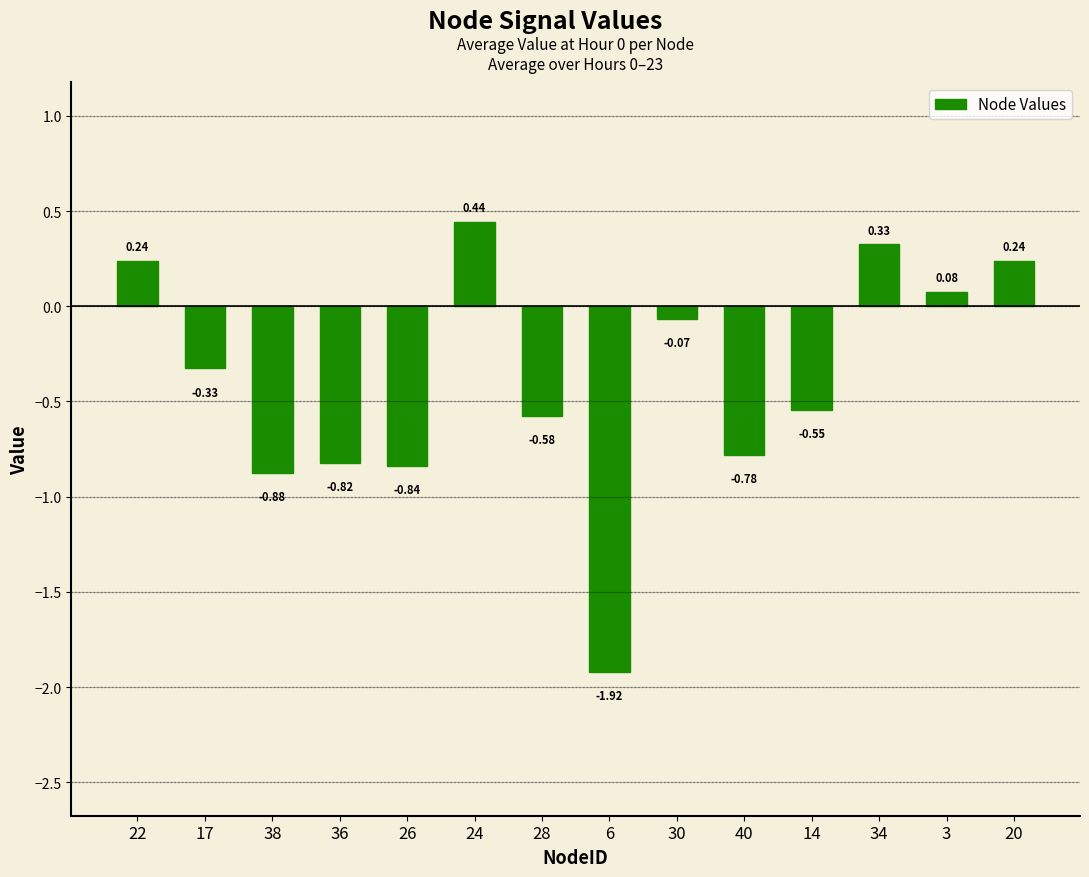

What is the change in value from 6 to 14?

+1.4